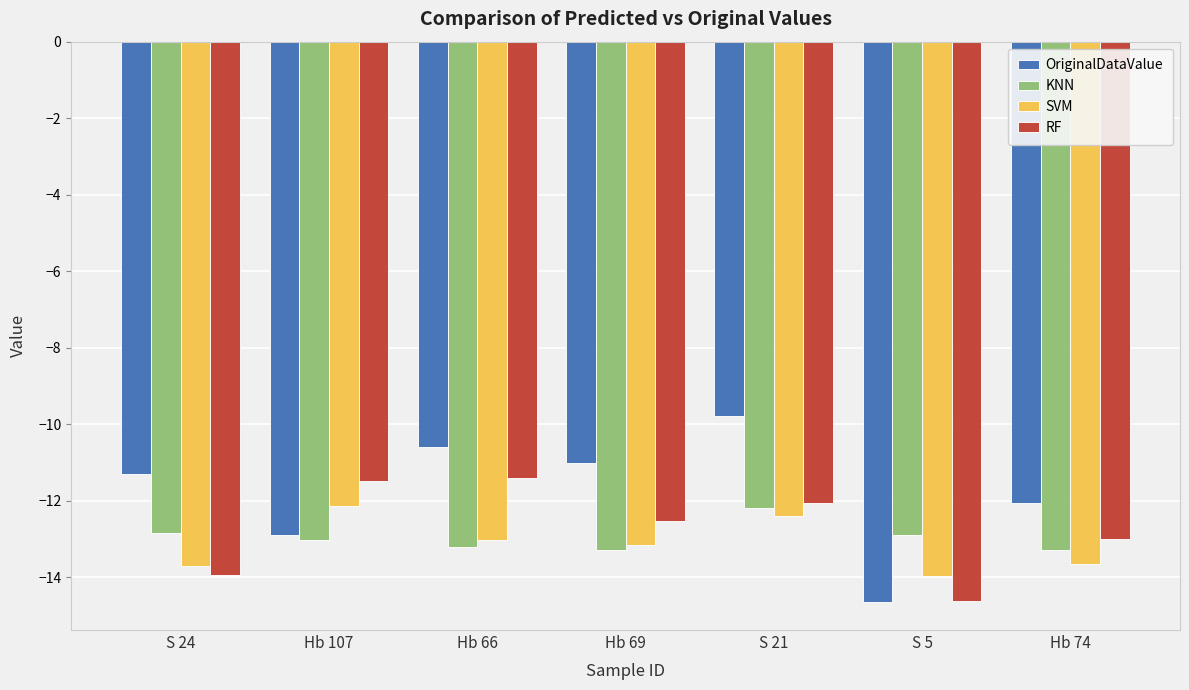

Where is SVM nearest to the value -13?

Hb 66